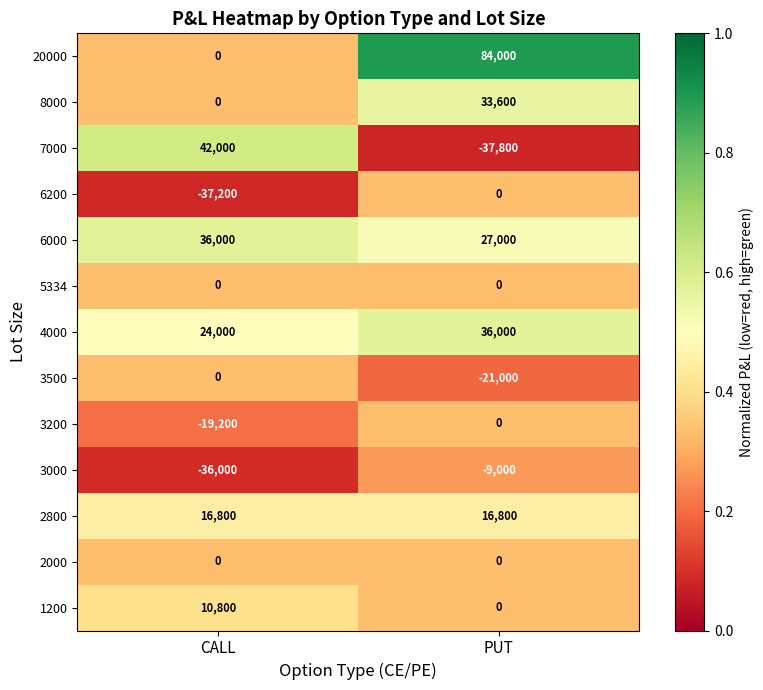

Read the 3000 value at PUT, to the nearest 10.

-9000